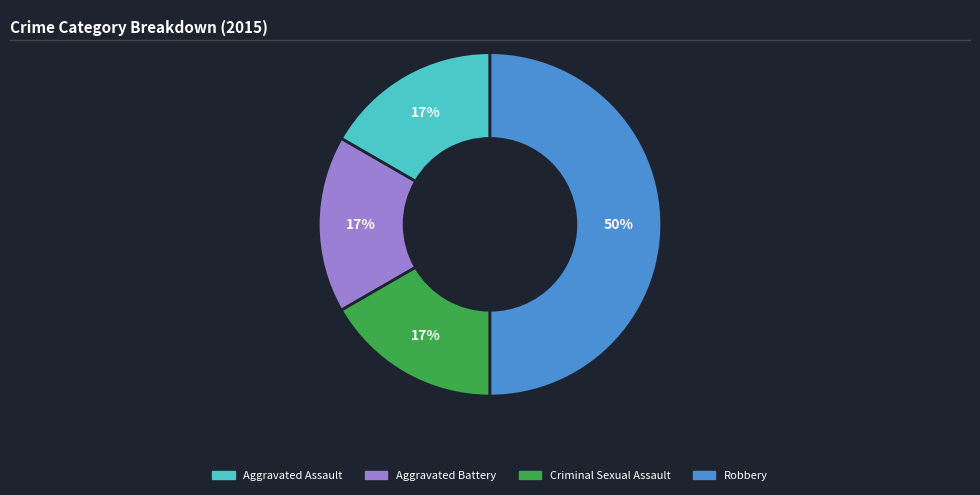

Which slice is the largest?

Robbery